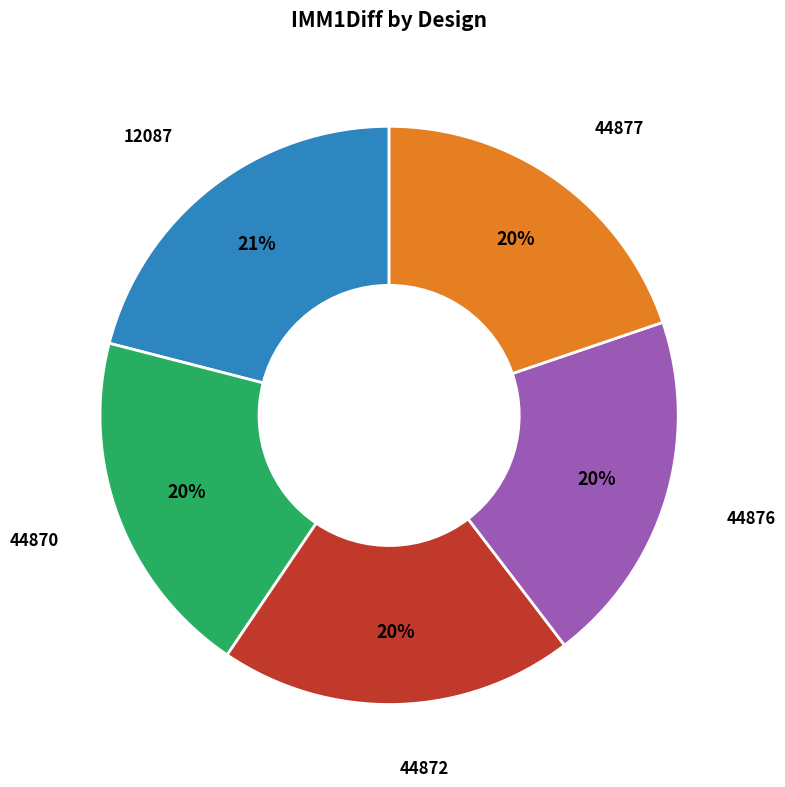

How many slices are in this pie chart?

5